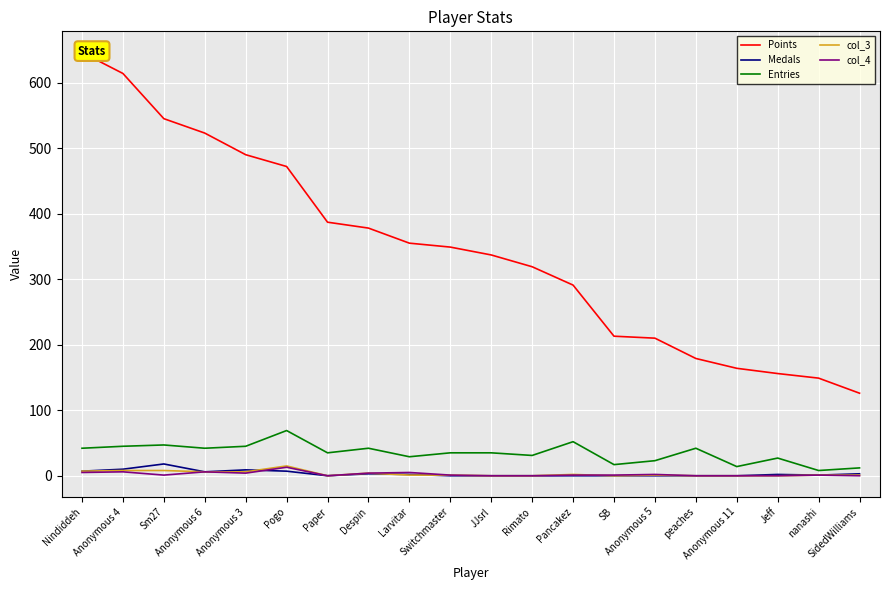

Does the chart display data point markers on the line(s)?

No